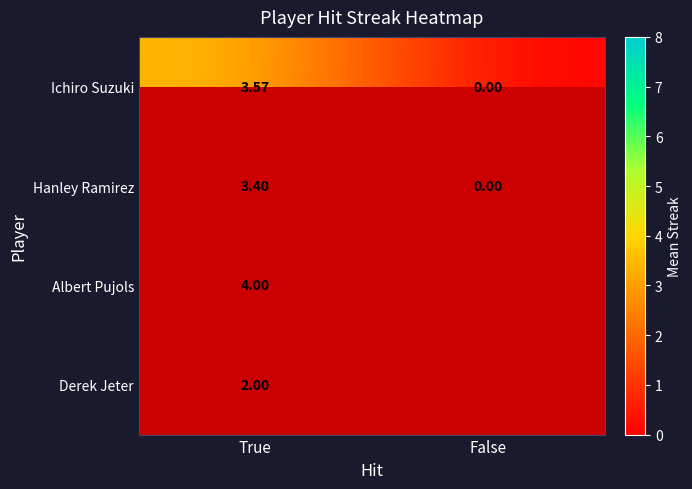

At how many categories does at least one series exceed 0?

1